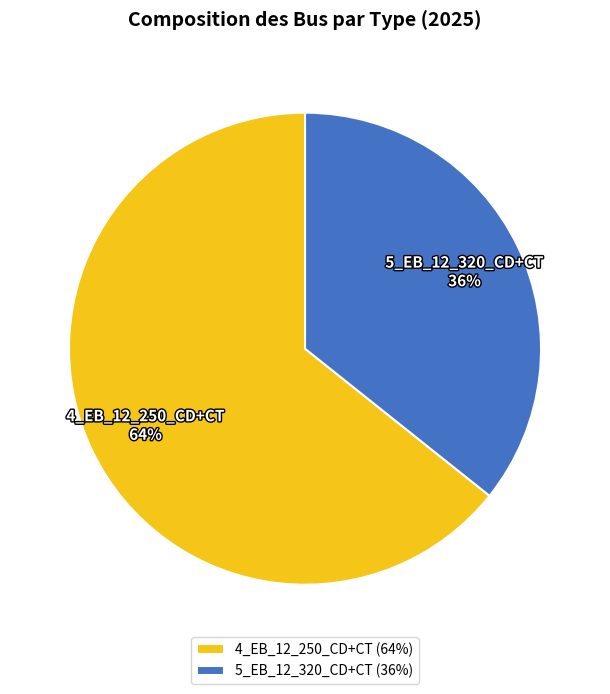

Does 4_EB_12_250_CD+CT account for over 50% of the chart?

Yes